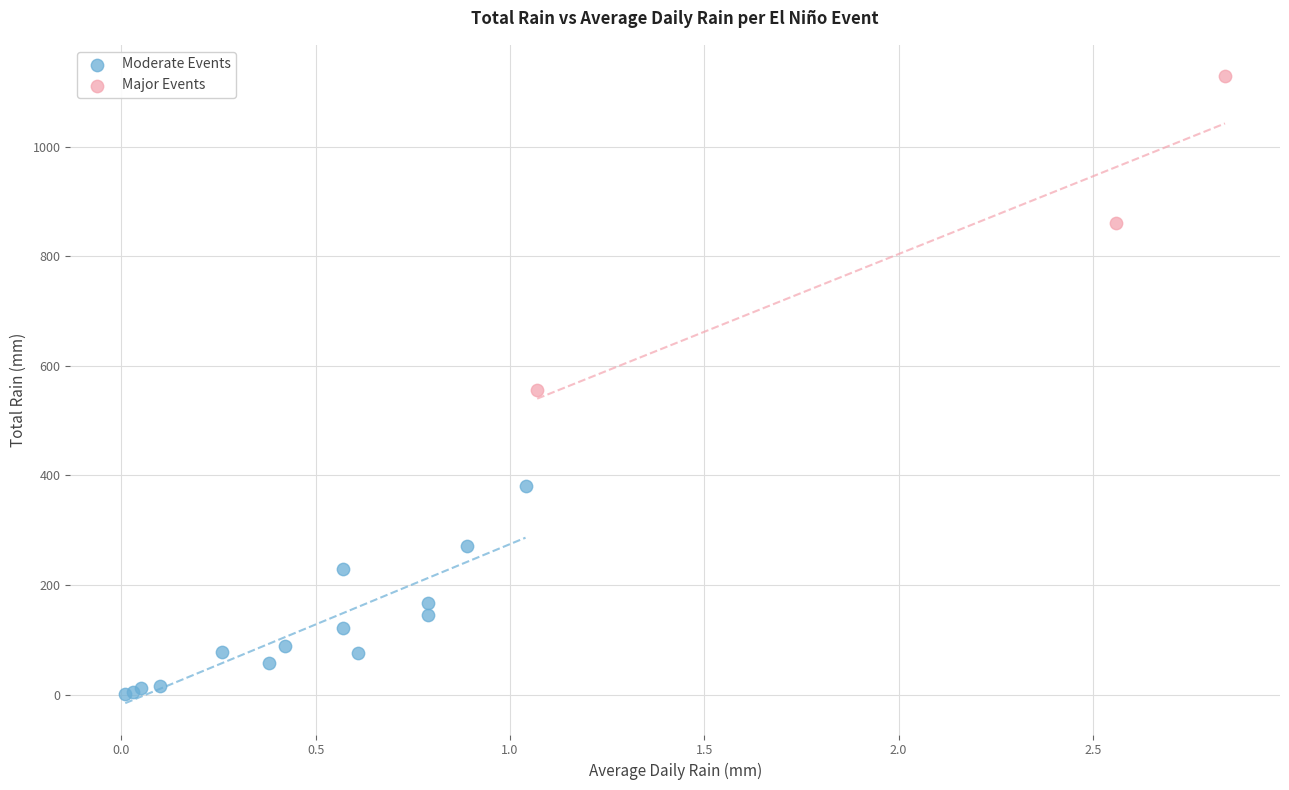

What are all the series names shown in the legend?

Moderate Events, Major Events